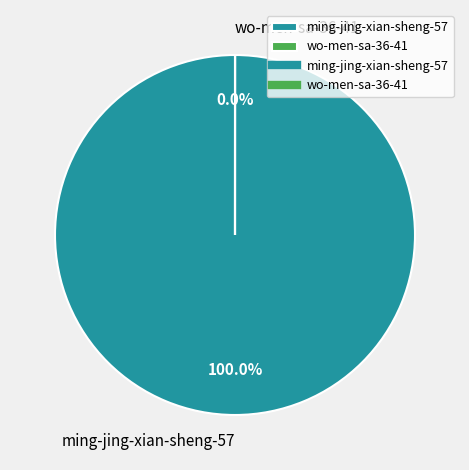

What percentage do ming-jing-xian-sheng-57 and wo-men-sa-36-41 together represent?

100.0%